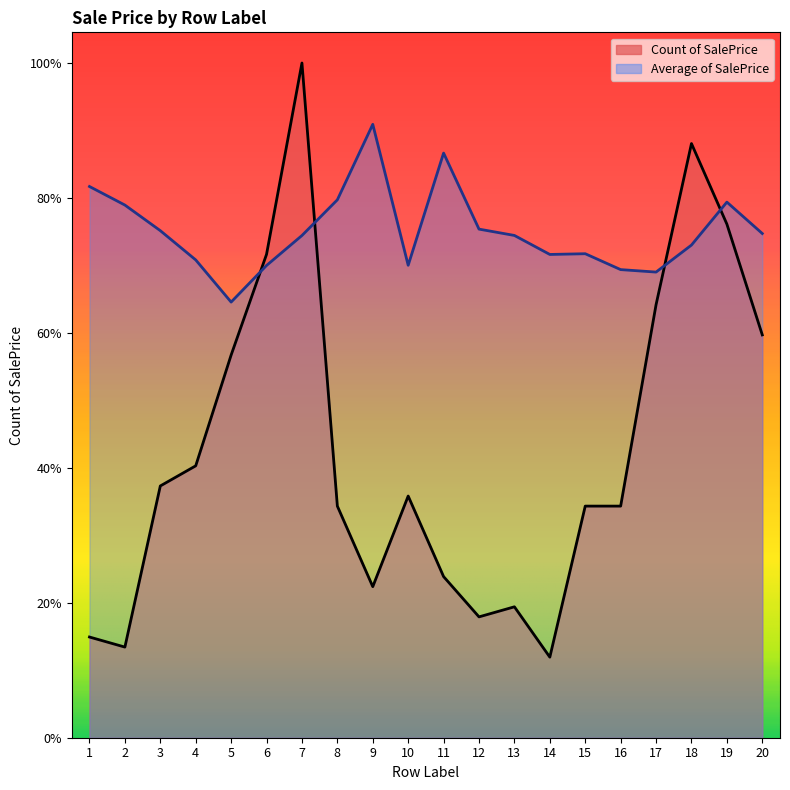

How many values in the Average of SalePrice series are below 183234?

10